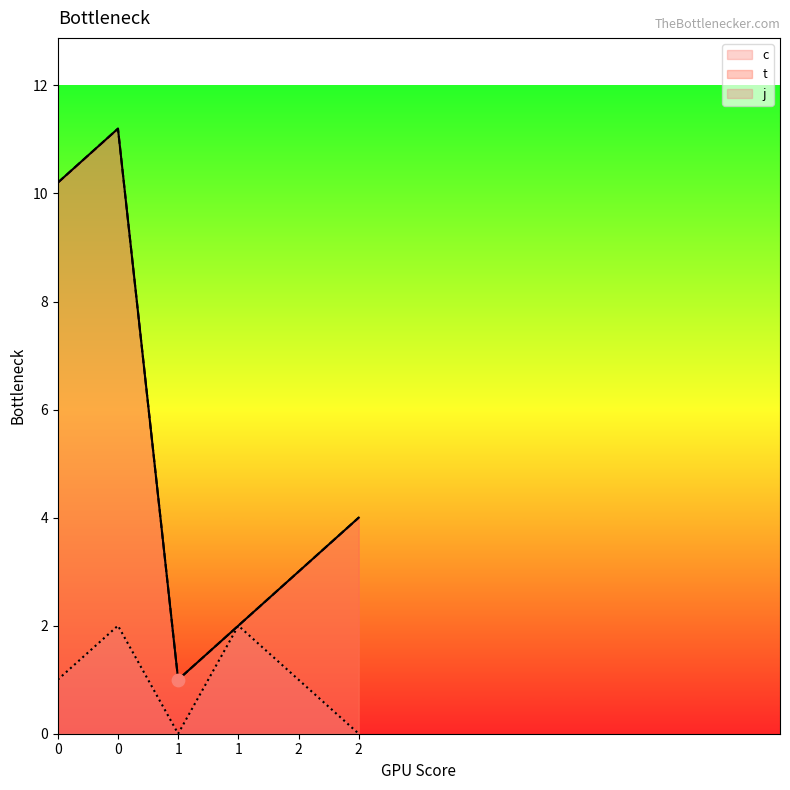

Which series contains the lowest Y value?

j